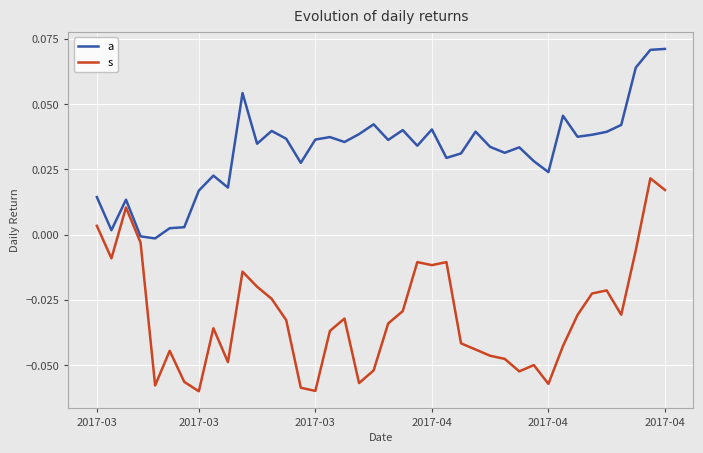

Which series has the widest spread of values?

s